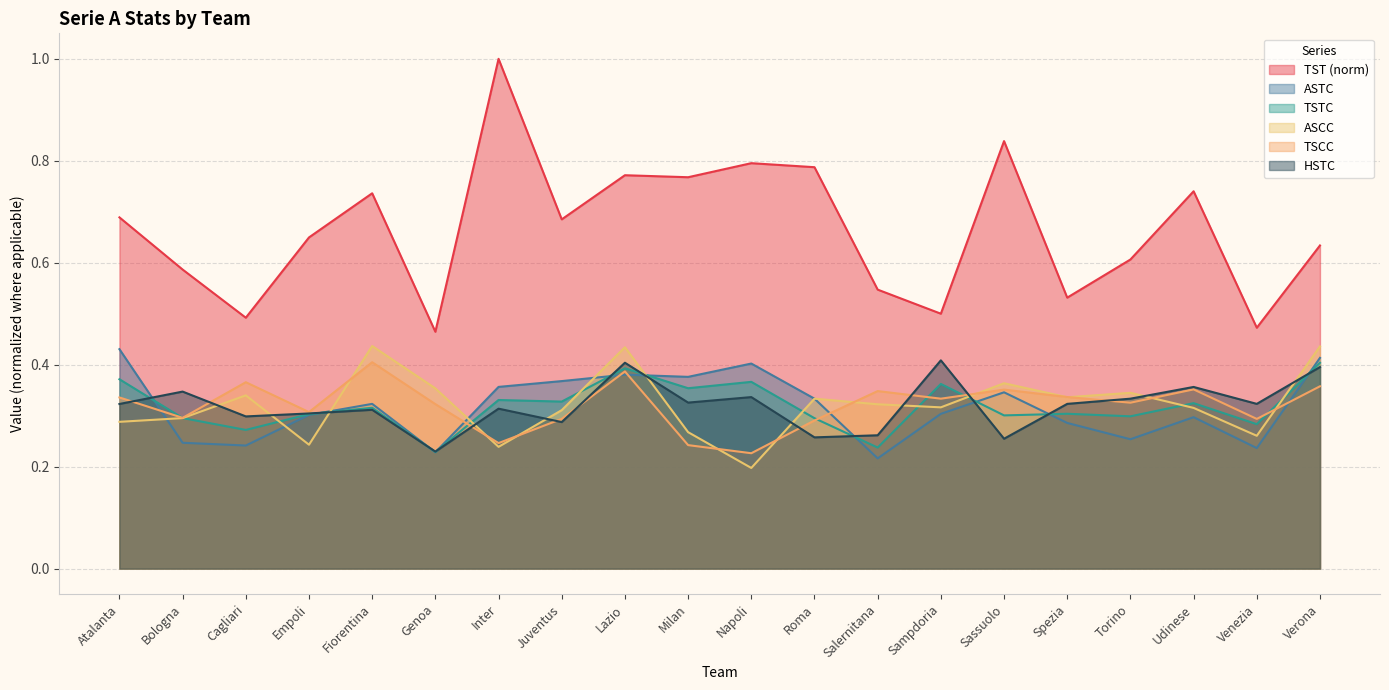

Is the value of ASTC at Empoli greater than the value of TSCC at Lazio?

No